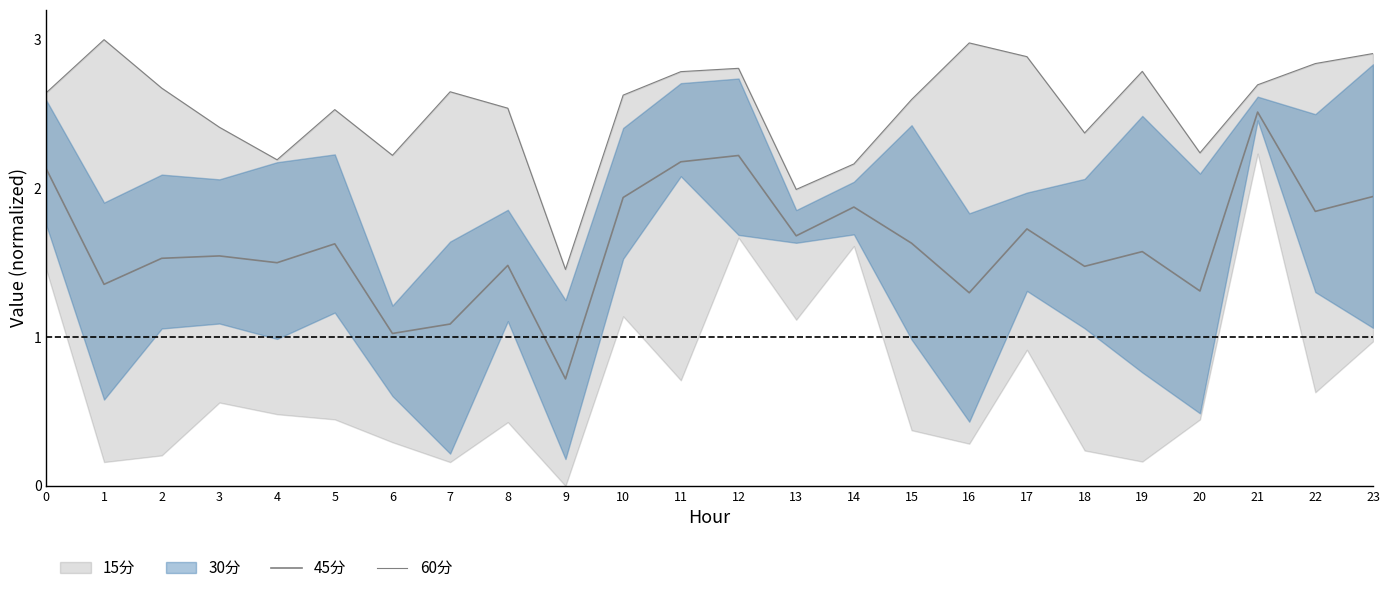

What is the maximum value shown in the chart?

3.0